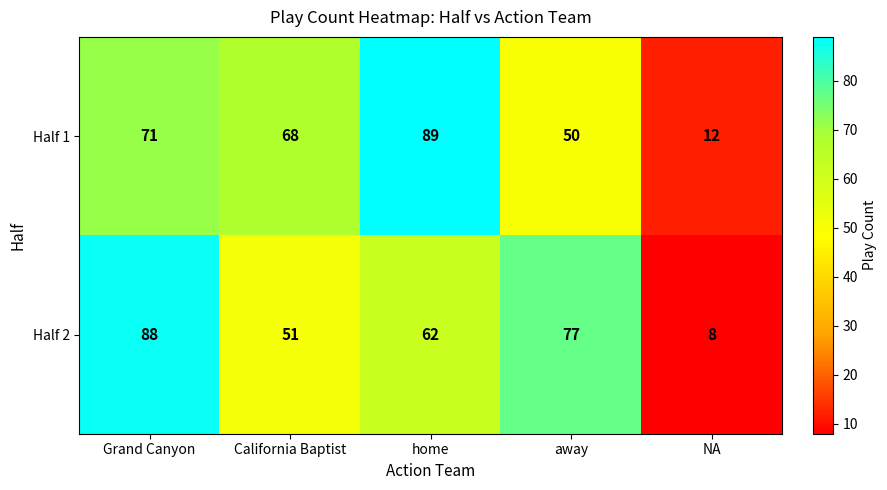

At which label does Half 1 reach its peak?

home